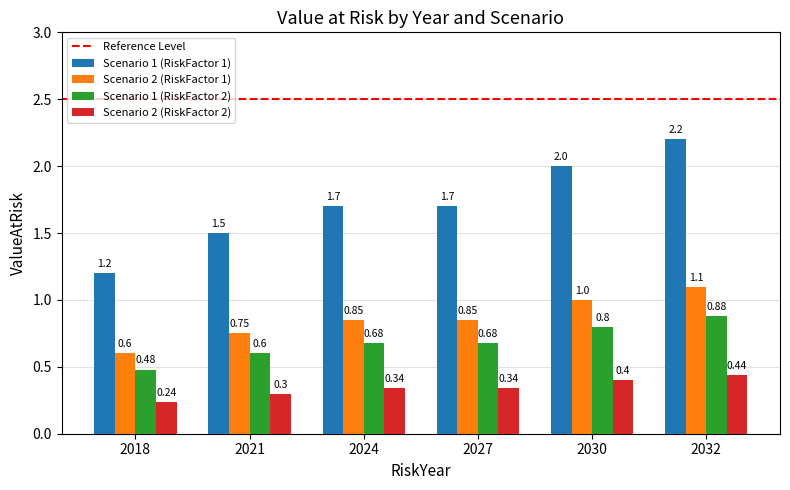

What is the total value across all series at 2030?

4.2